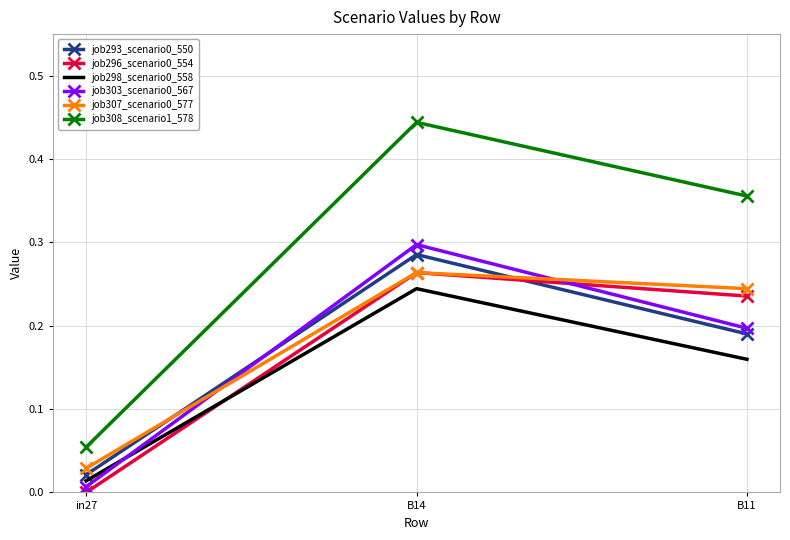

Rank the categories by job303_scenario0_567 value from lowest to highest.

in27, B11, B14